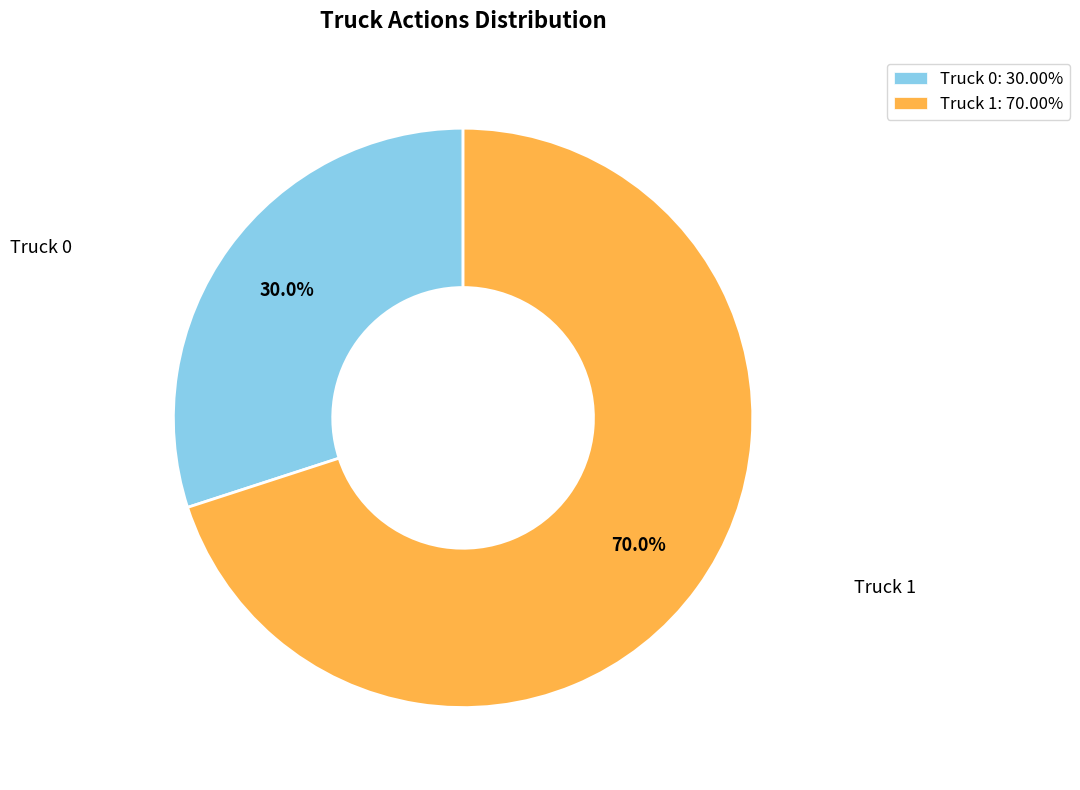

What is the total percentage of Truck 0 and Truck 1?

100.0%